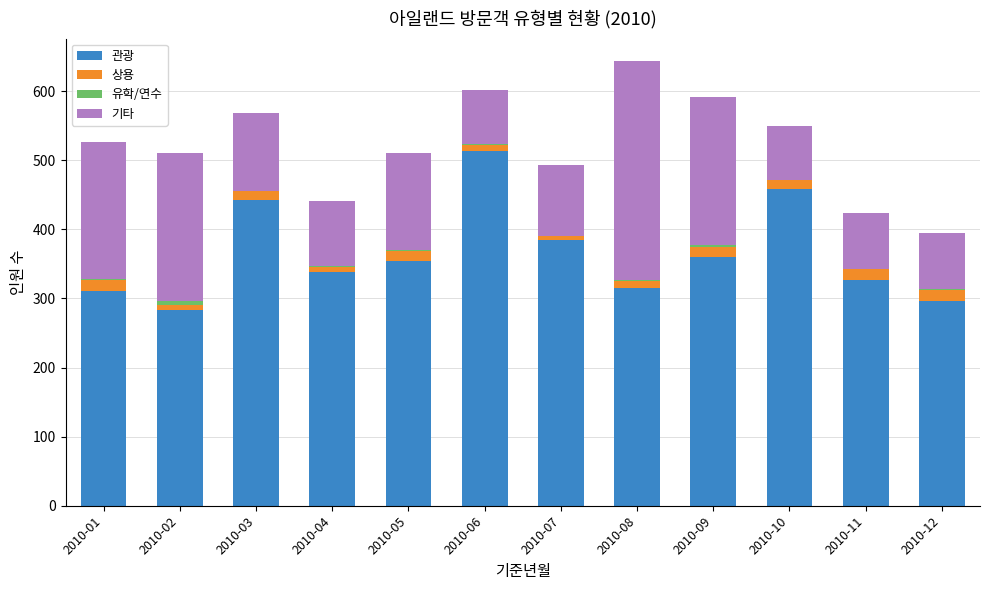

At which label does 관광 reach its peak?

2010-06